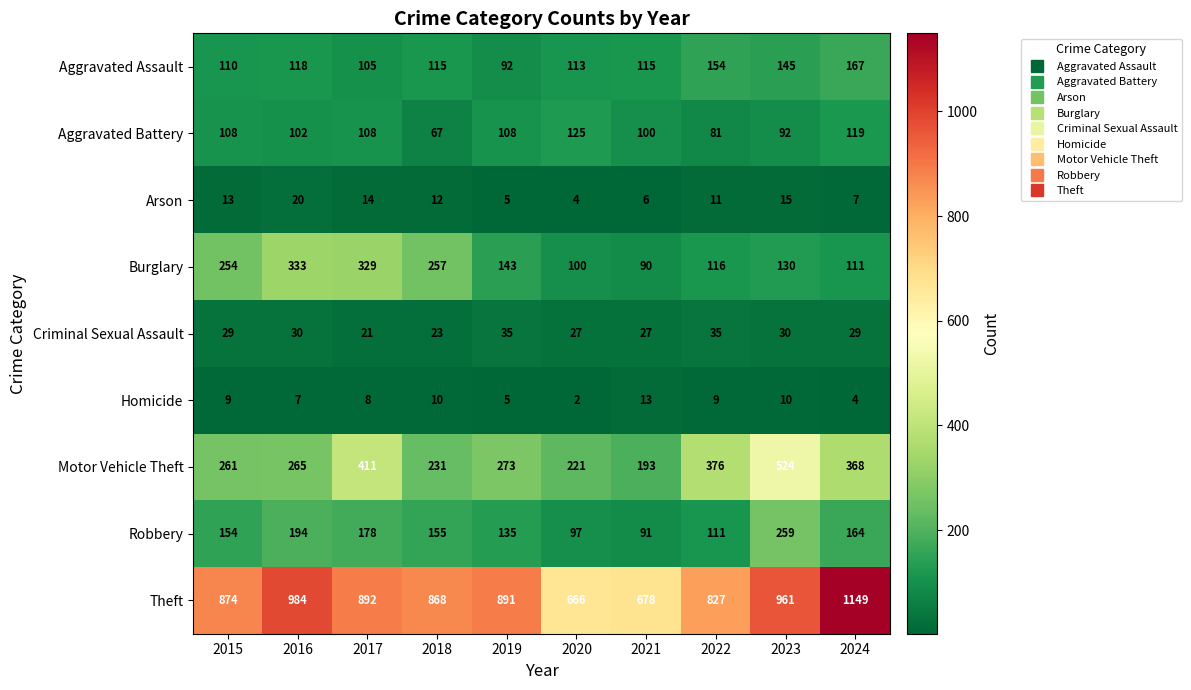

Where does the Burglary series first go above 143?

2015